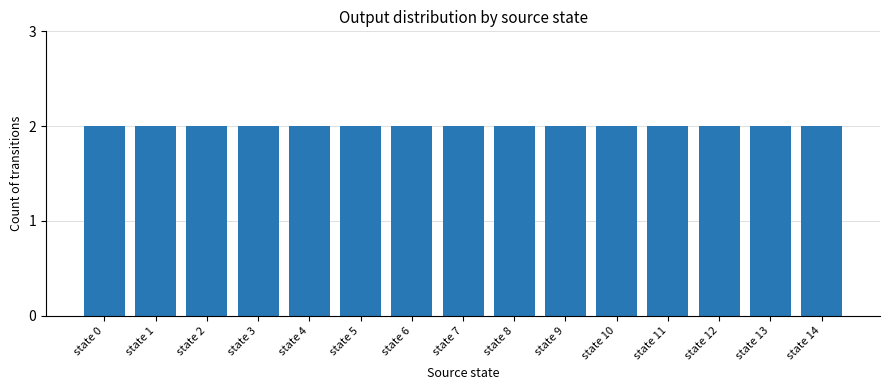

Rank the categories by value from highest to lowest.

state 7, state 3, state 10, state 1, state 12, state 8, state 9, state 0, state 2, state 4, state 5, state 6, state 11, state 13, state 14